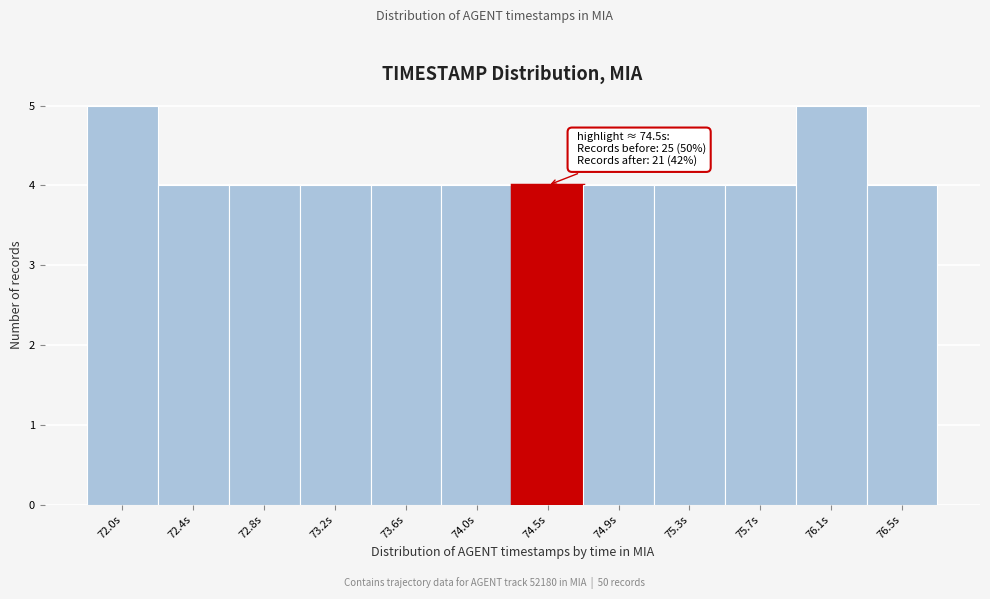

Reading left to right, extract all data points from this chart.

72.0s=5	72.4s=4	72.8s=4	73.2s=4	73.6s=4	74.0s=4	74.5s=4	74.9s=4	75.3s=4	75.7s=4	76.1s=5	76.5s=4